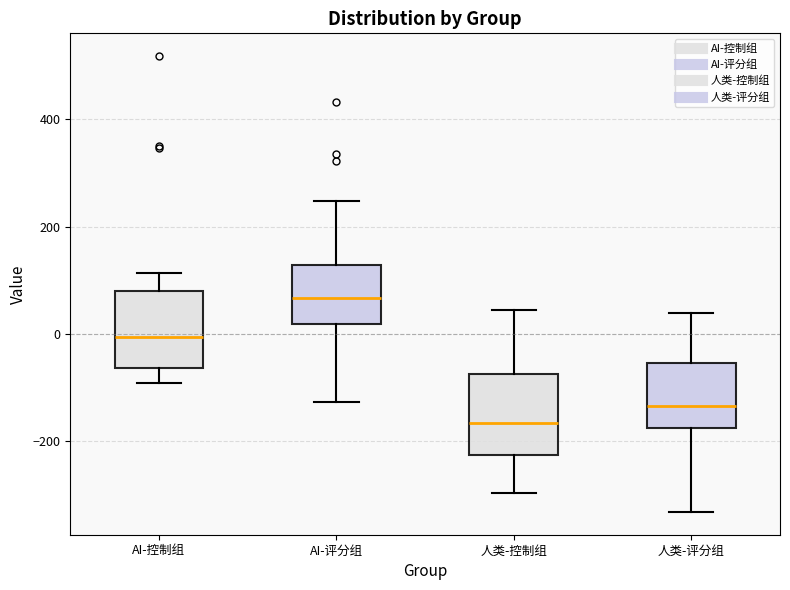

Which box has the lowest median line?

人类-控制组